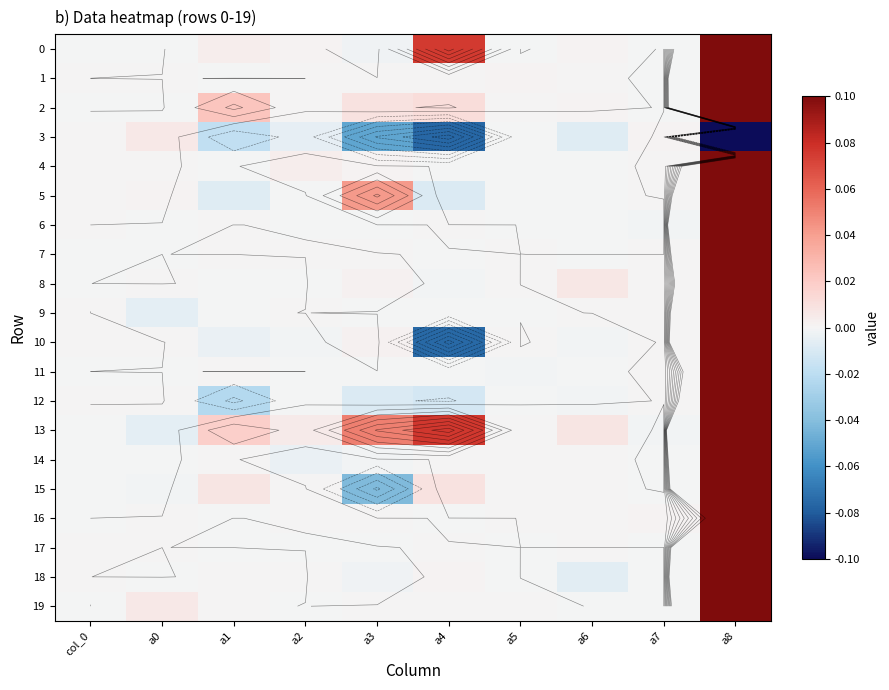

Rank the series at a2 from highest to lowest value.

13, 4, 0, 2, 15, 18, 9, 16, 7, 1, 11, 17, 6, 19, 8, 5, 12, 10, 14, 3